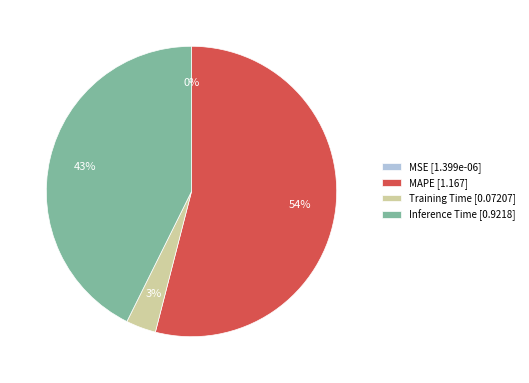

The MAPE slice represents 62% of the pie. True or false?

False